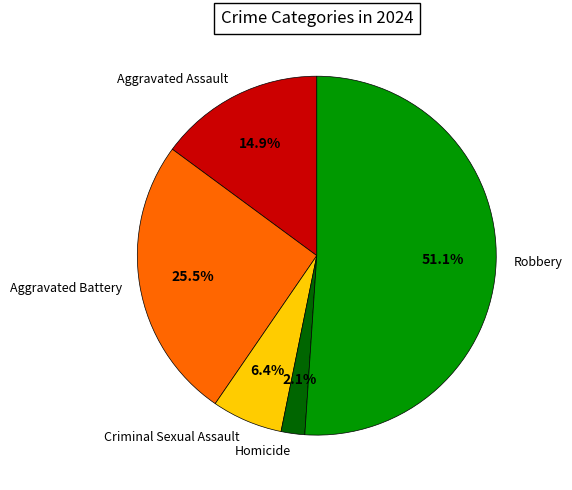

Count the number of slices in the pie.

5